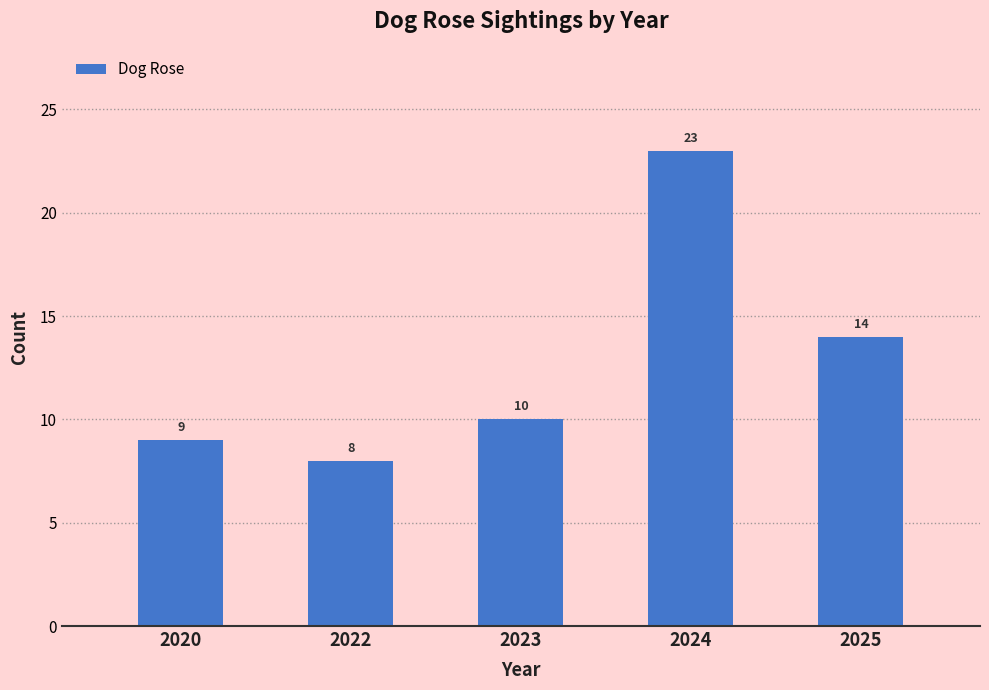

The value at 2020 is 9. True or false?

True